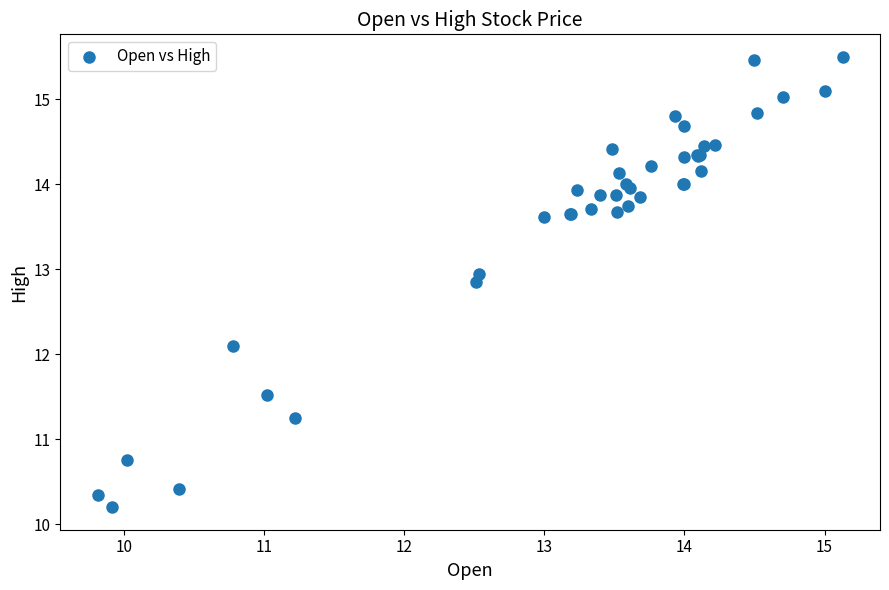

What Y value in the scatter plot is closest to 12?

12.1